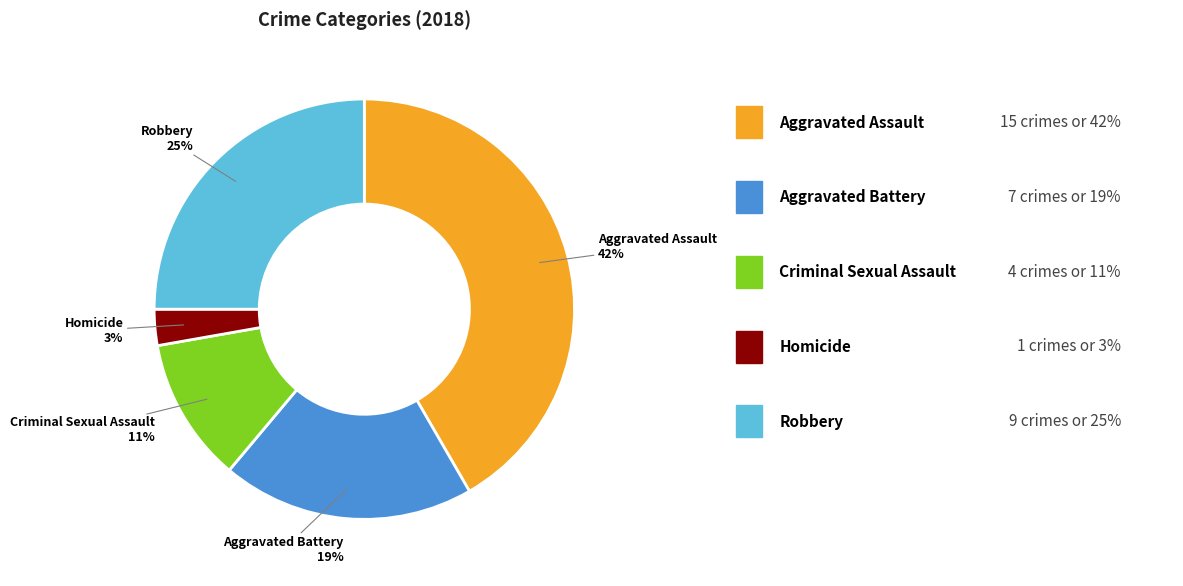

What percentage is the Homicide slice, to the nearest percent?

3%